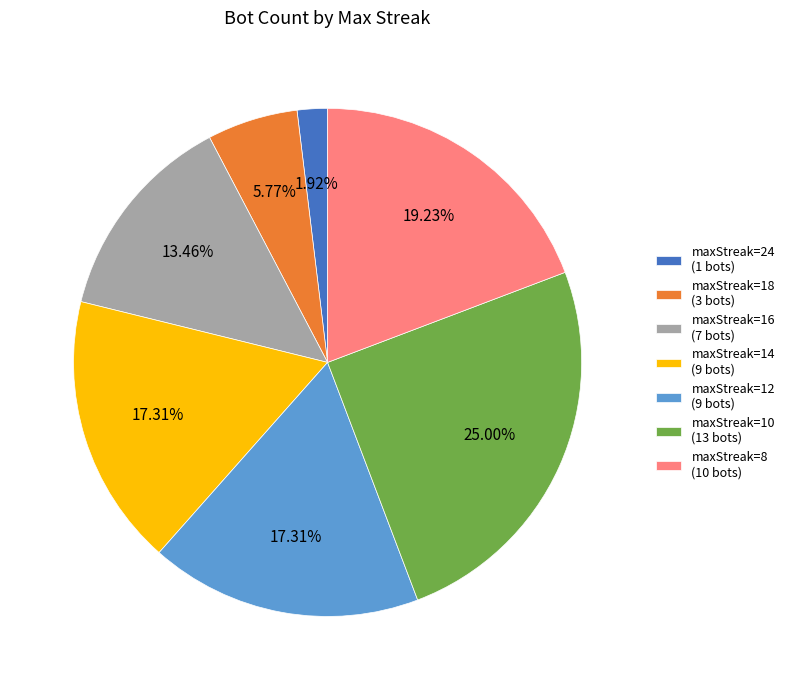

Does maxStreak=16 (7 bots) account for over 50% of the chart?

No